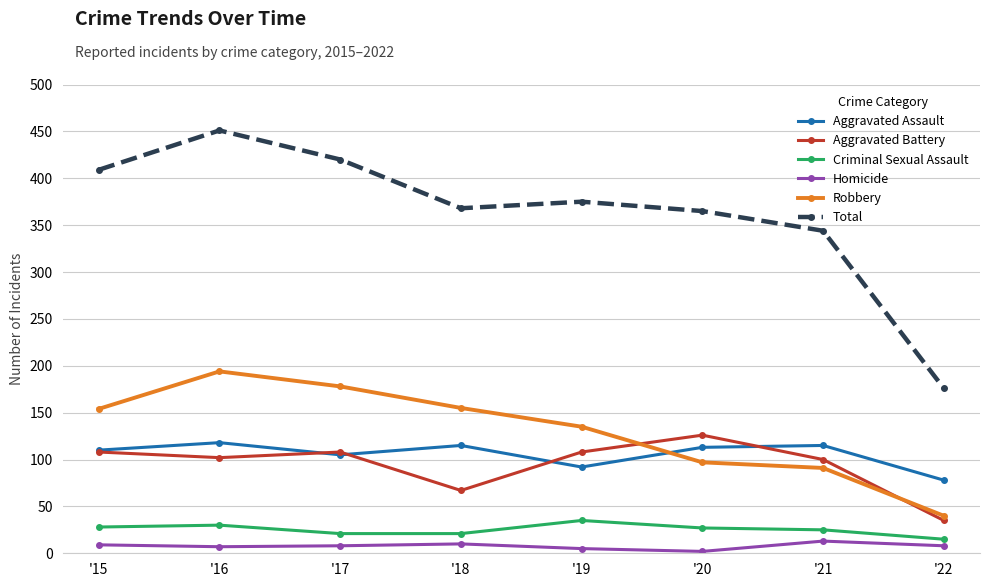

The Criminal Sexual Assault series shows 15 at '22. True or false?

True